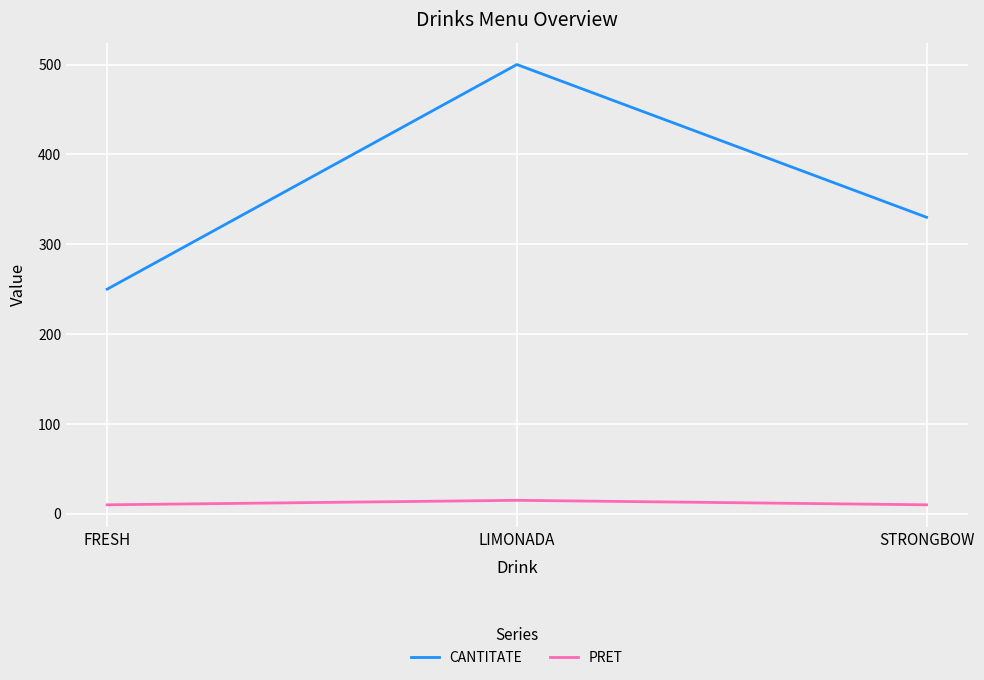

List the series in order of their overall mean, lowest first.

PRET, CANTITATE